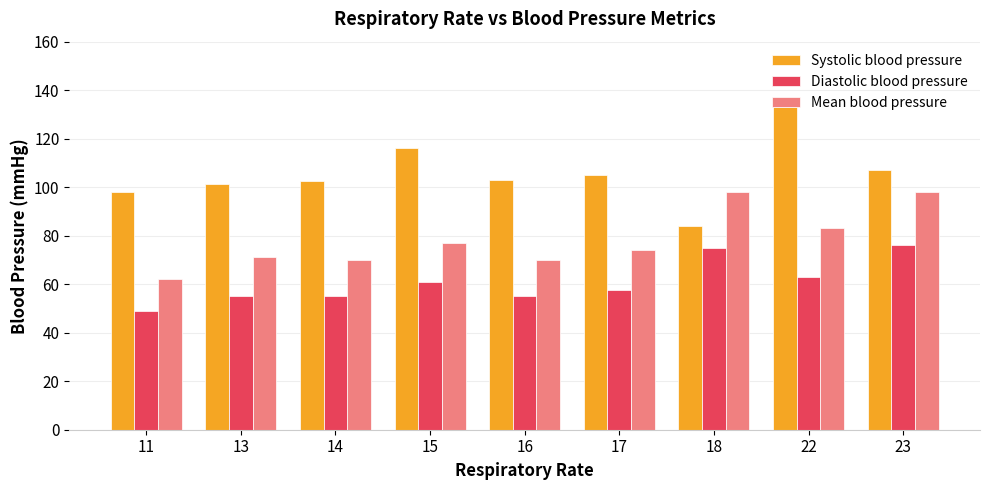

Between 17 and 22, which series saw the biggest shift?

Systolic blood pressure